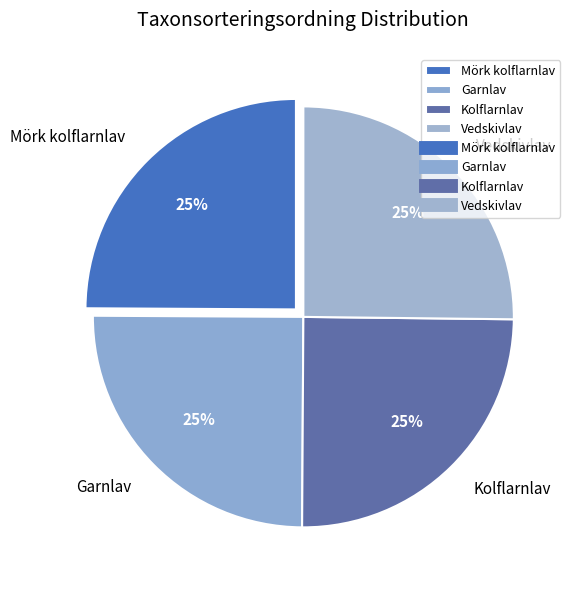

Is Mörk kolflarnlav the majority of the pie?

No